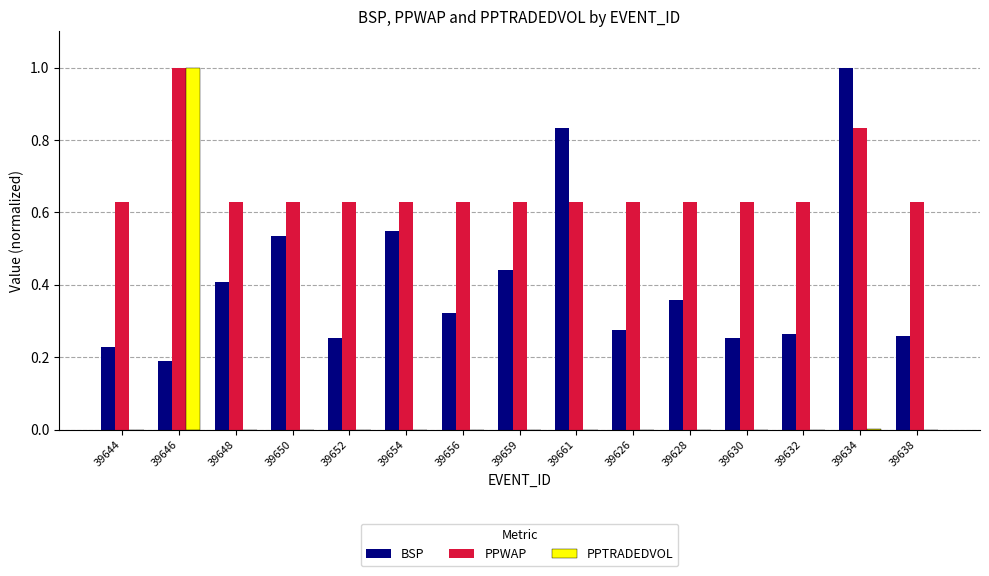

What is the sum of all PPWAP values?

10.0